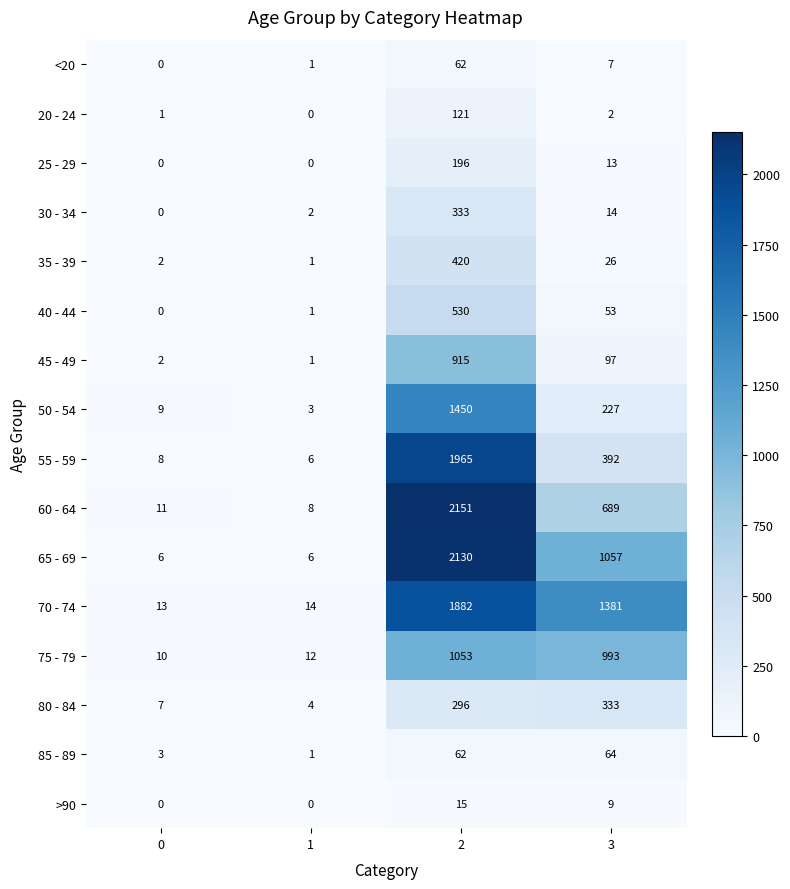

What is the approximate value of 50 - 54 at 0, to the nearest 10?

10